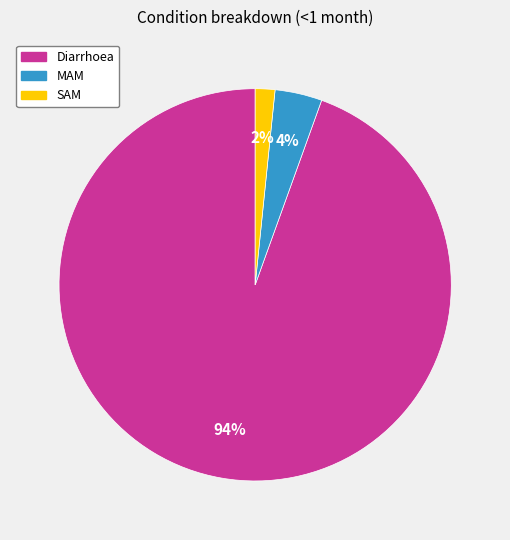

True or false: Diarrhoea accounts for 99% of the total.

False